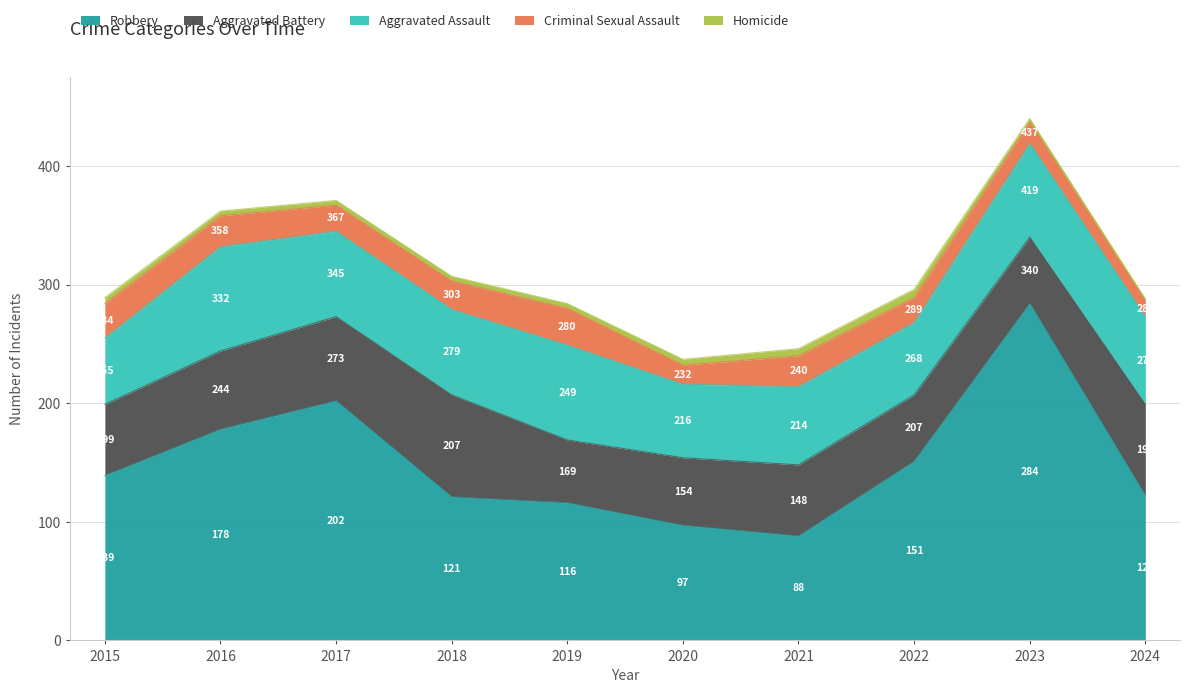

At how many categories does at least one series exceed 59?

10